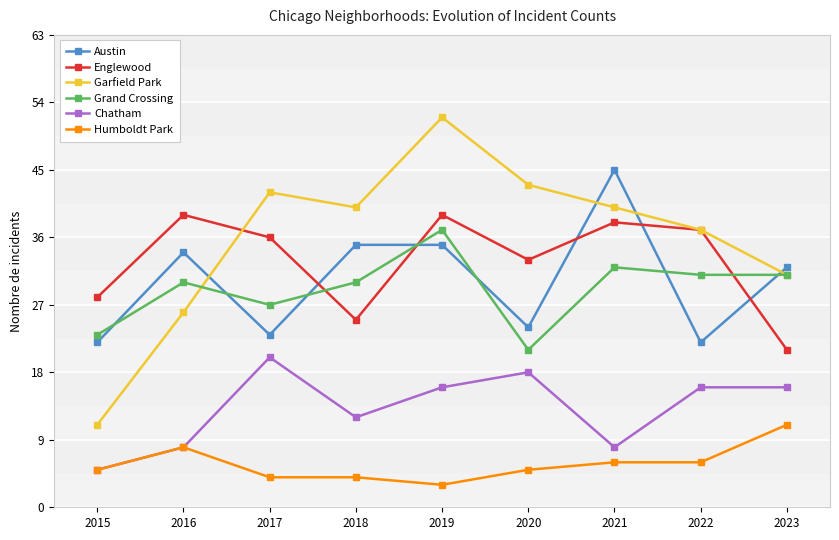

Where is the first local minimum for Chatham?

2018